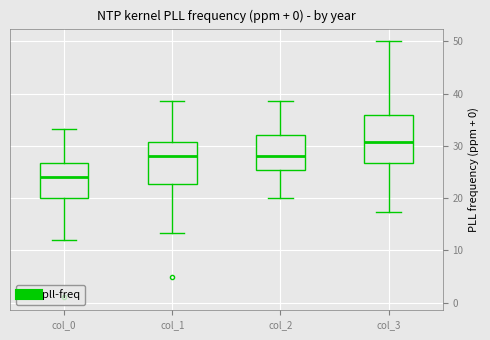

Which box has the lowest median line?

col_0